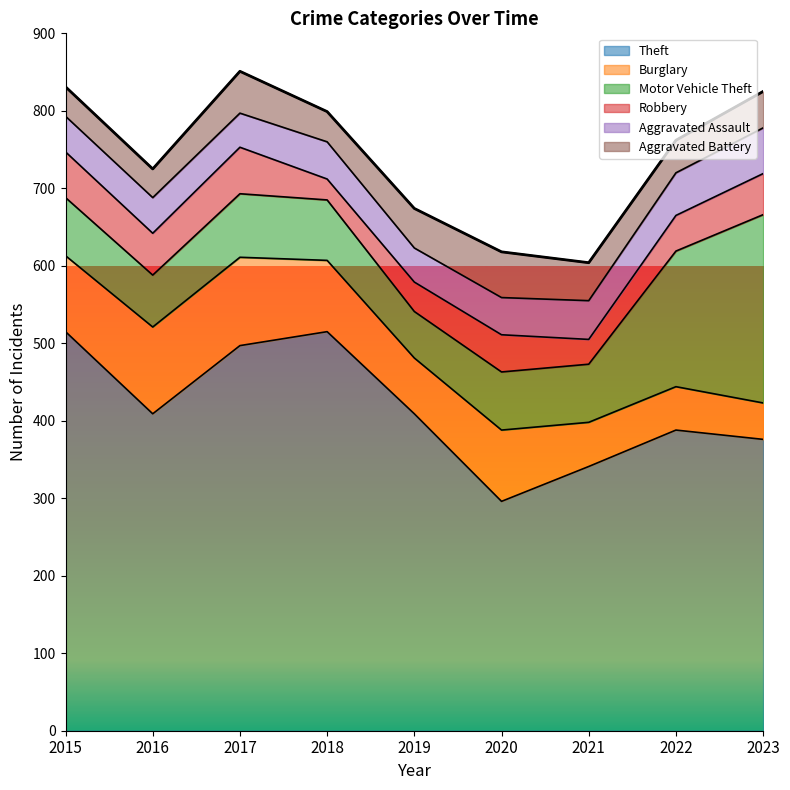

What is the approximate value of Robbery at 2015?

59